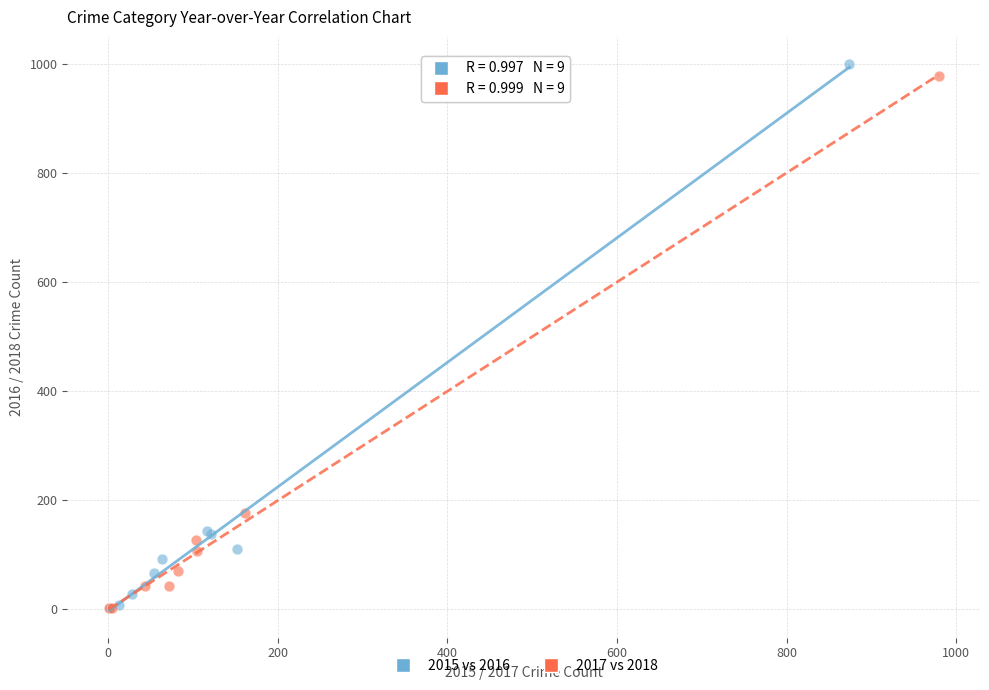

Which series has the widest spread of Y values?

2015 vs 2016